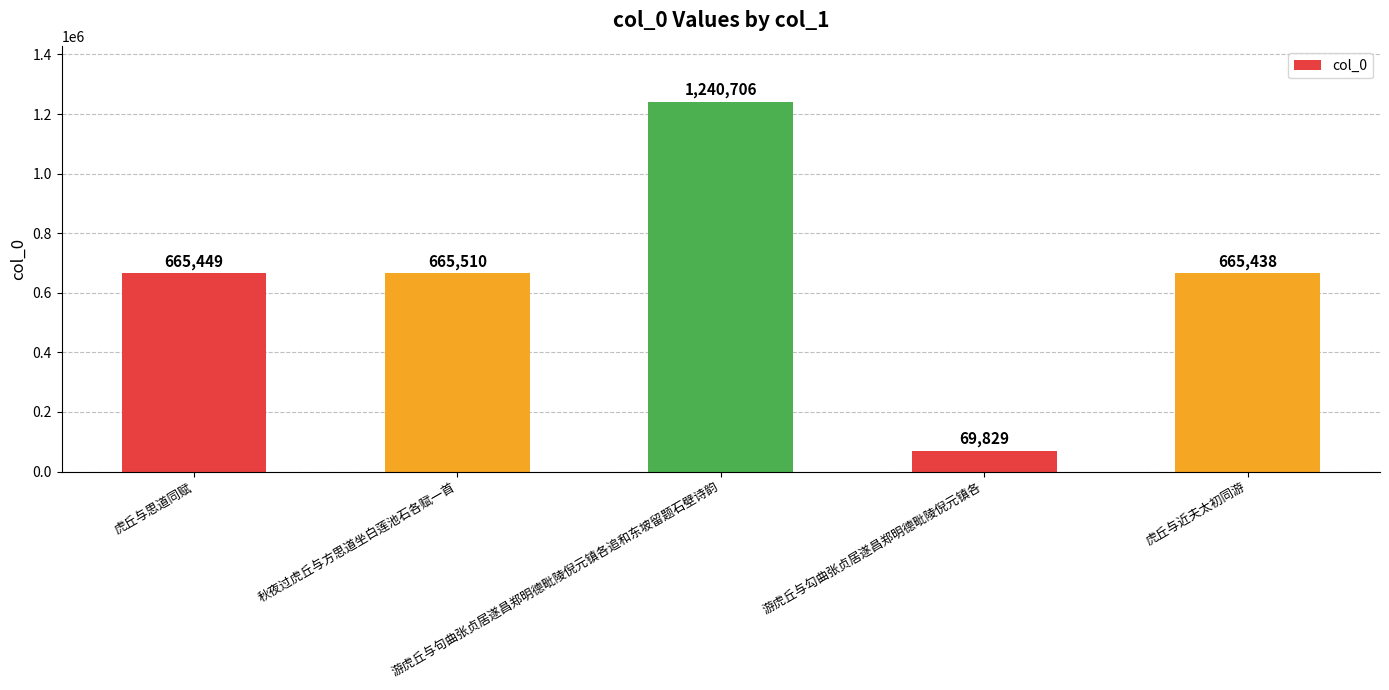

Reading left to right, what are all the values shown in this chart?

665449	665510	1240706	69829	665438